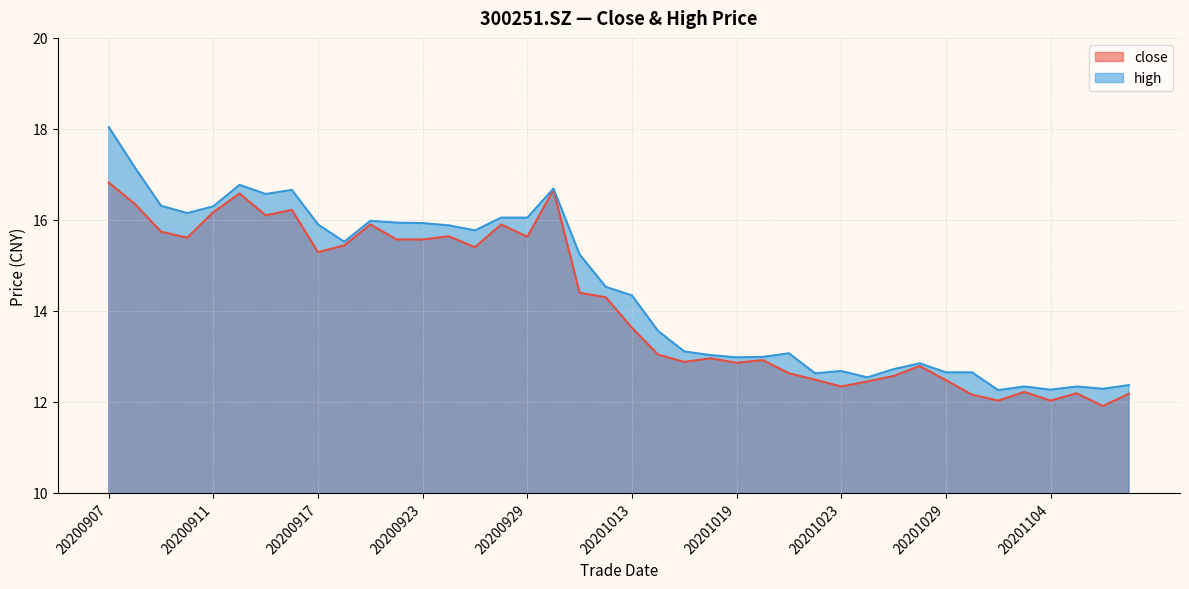

In high, how many points are higher than both neighbors (excluding endpoints)?

9